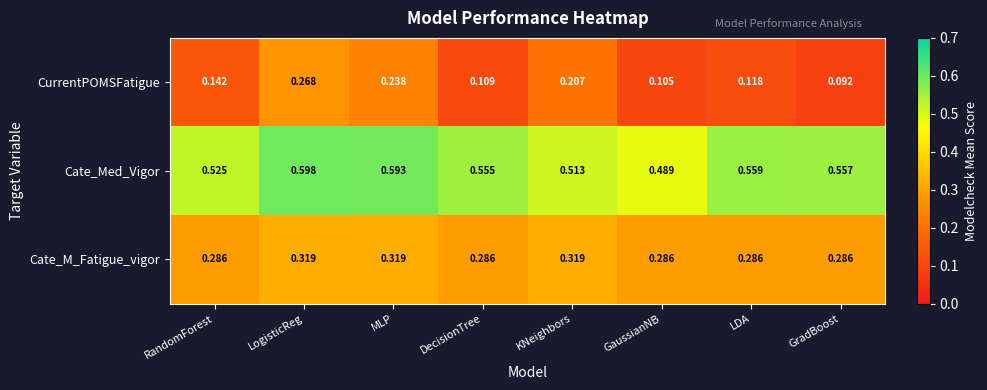

Between LogisticReg and MLP, which series saw the biggest shift?

CurrentPOMSFatigue